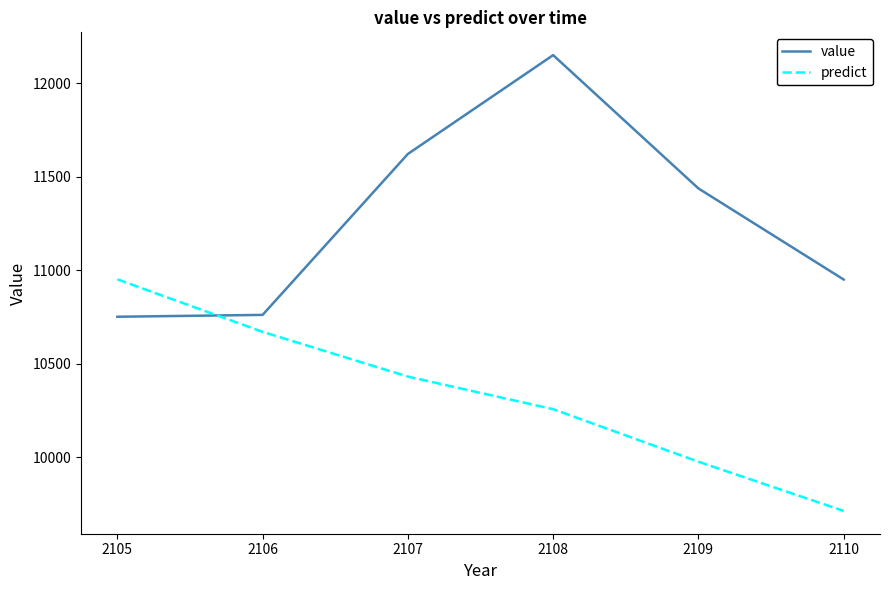

What is the total value across all series at 2106?

21430.1